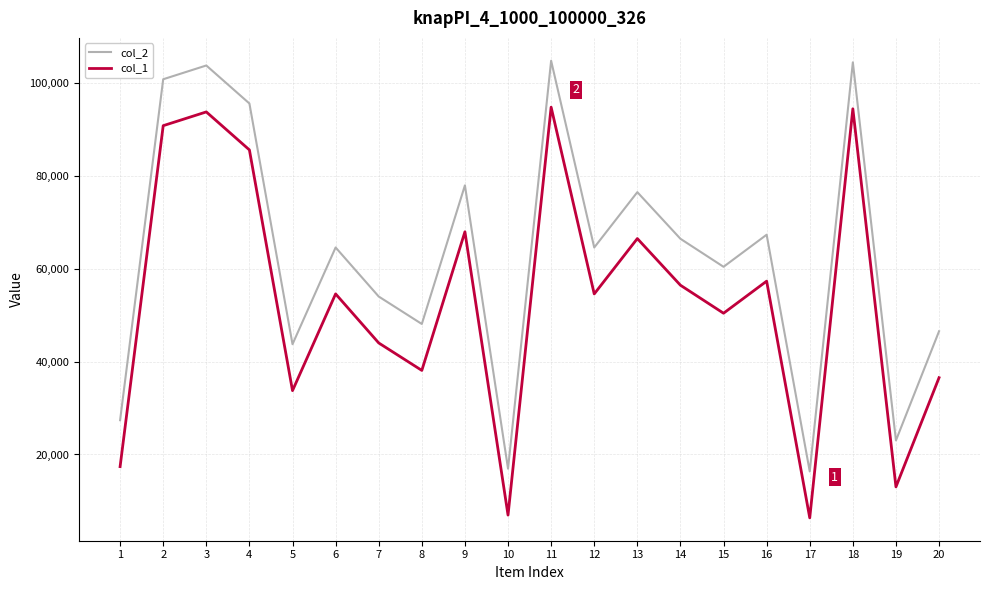

What is the average value of the col_2 series?

63172